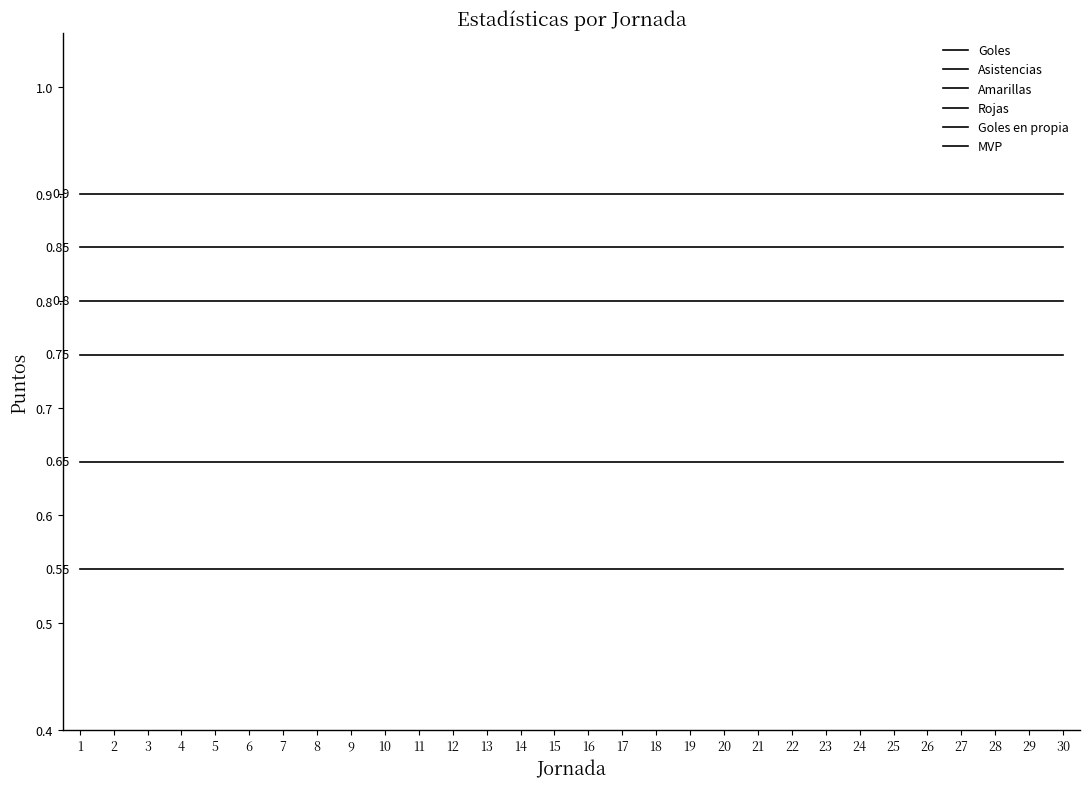

What is the average value of the Asistencias series?

0.7